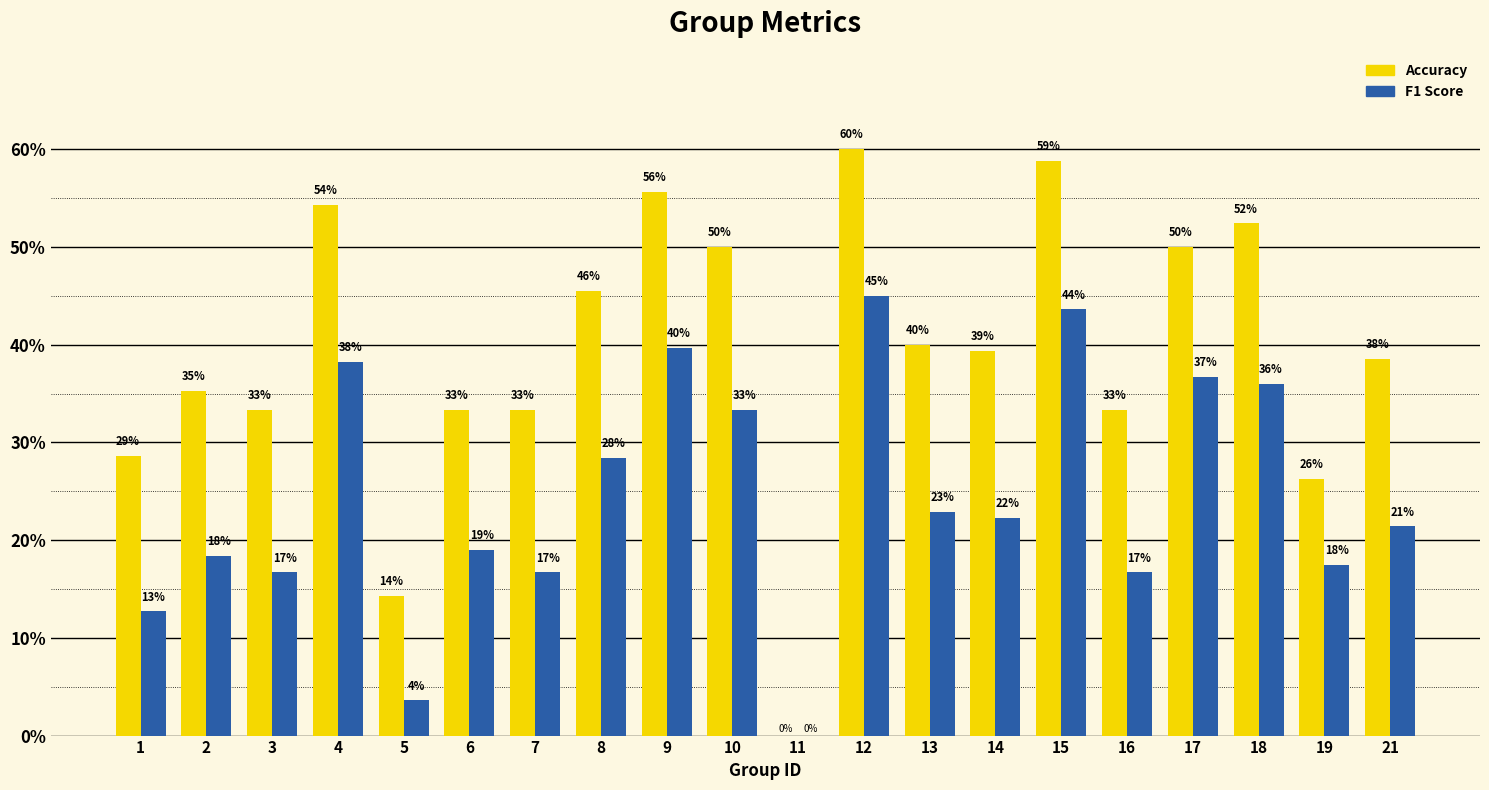

Are the bars horizontal?

No